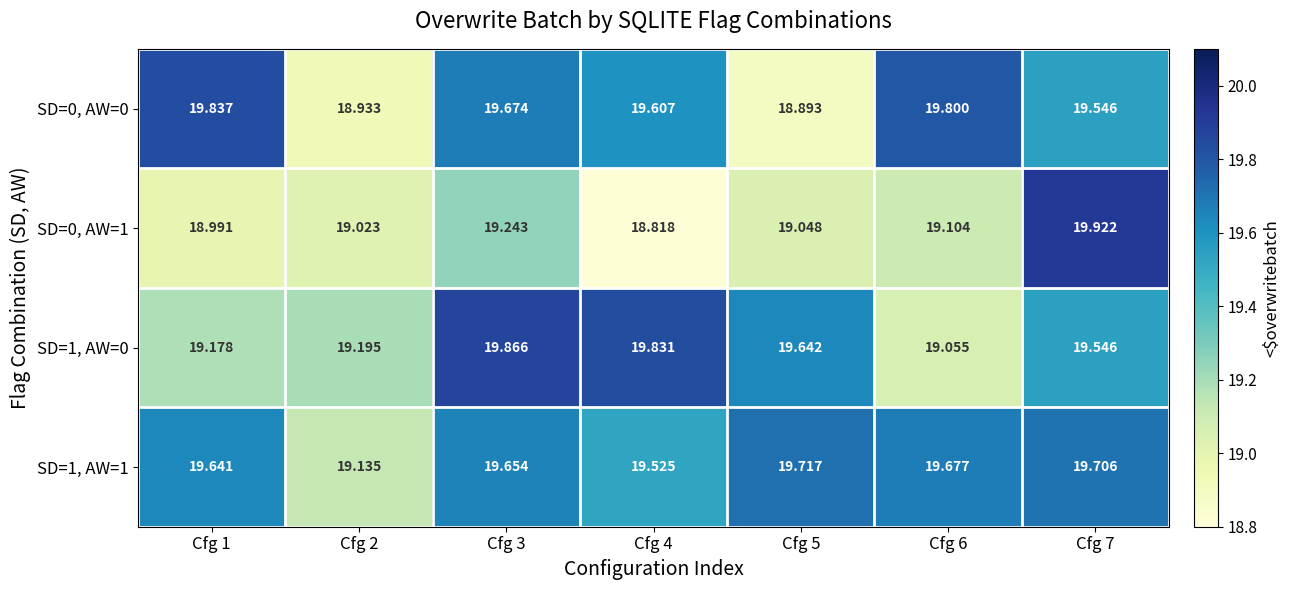

Rank the series by their maximum value, from lowest to highest.

SD=1, AW=1, SD=0, AW=0, SD=1, AW=0, SD=0, AW=1